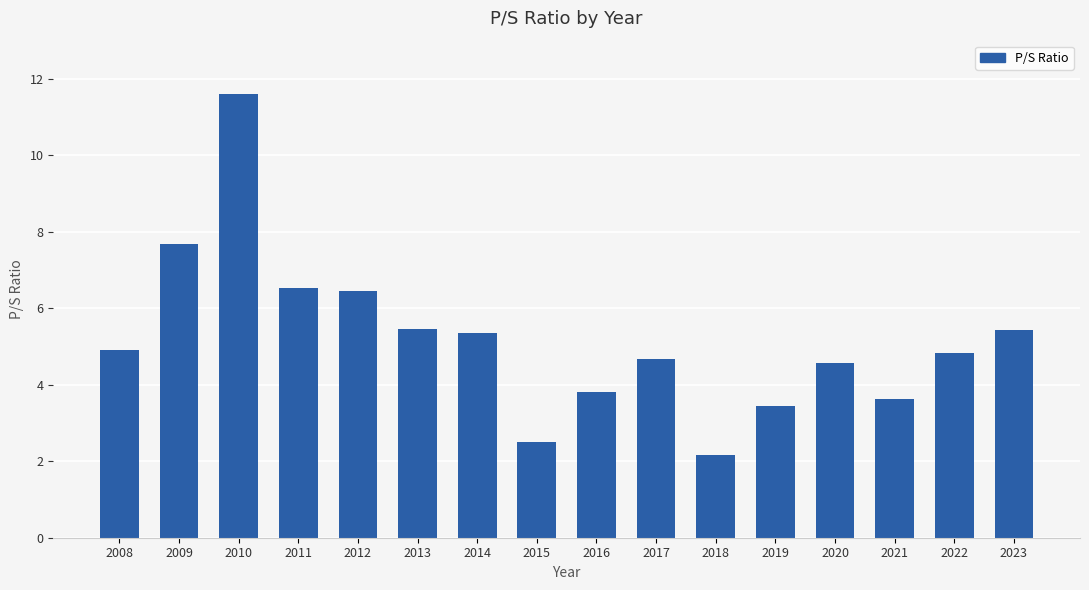

Is it true that the value at 2021 is 5.9?

False